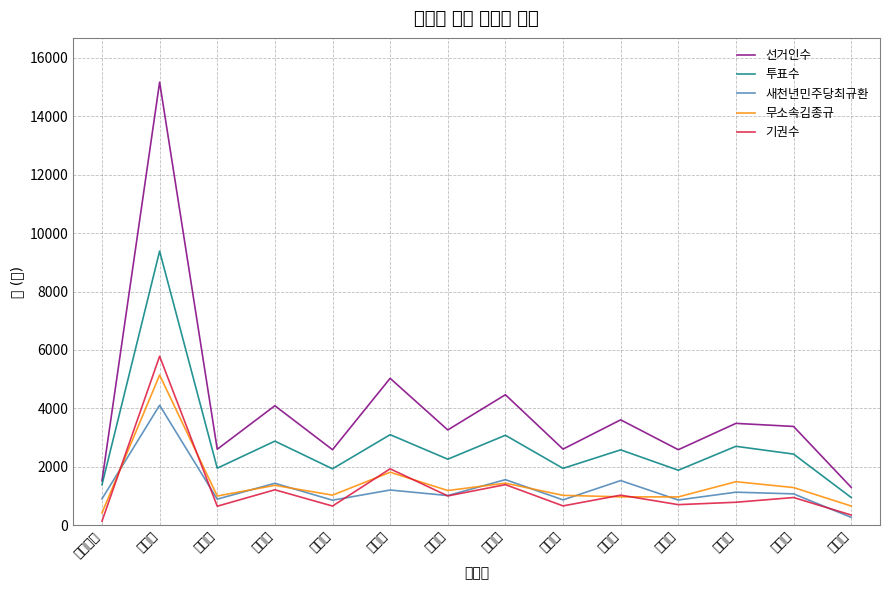

The 무소속김종규 series shows 1288 at 줄포면. True or false?

True